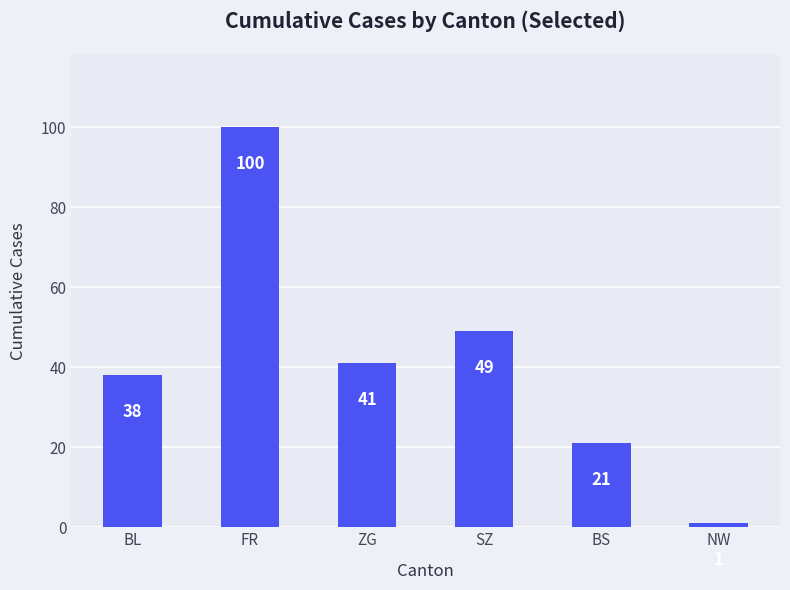

What is the difference between the second highest and minimum values?

48